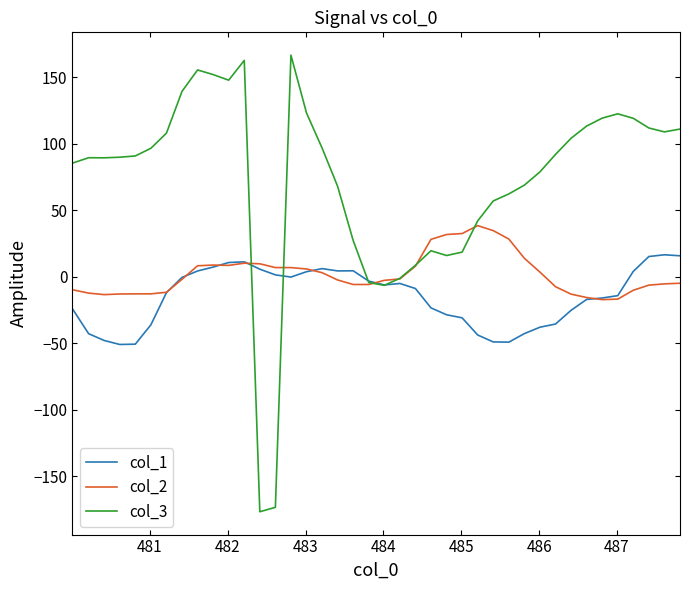

What is the maximum value shown in the chart?

166.8